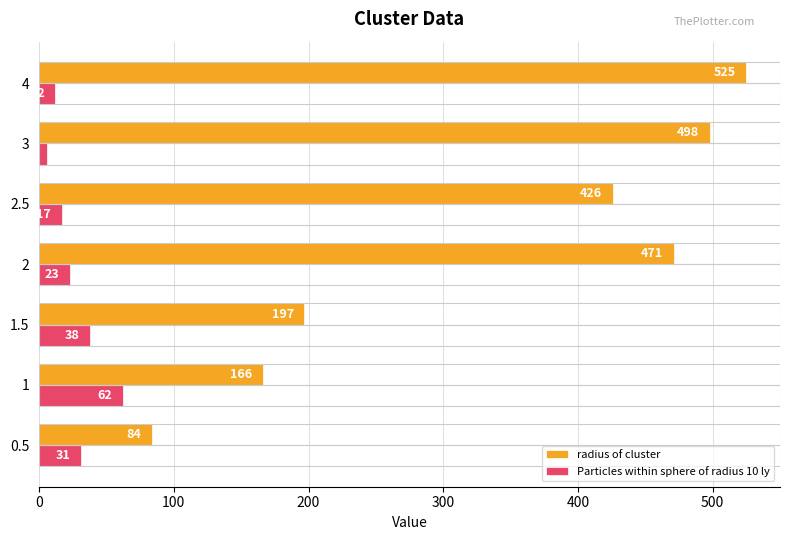

Which label corresponds to the largest value in the chart?

4